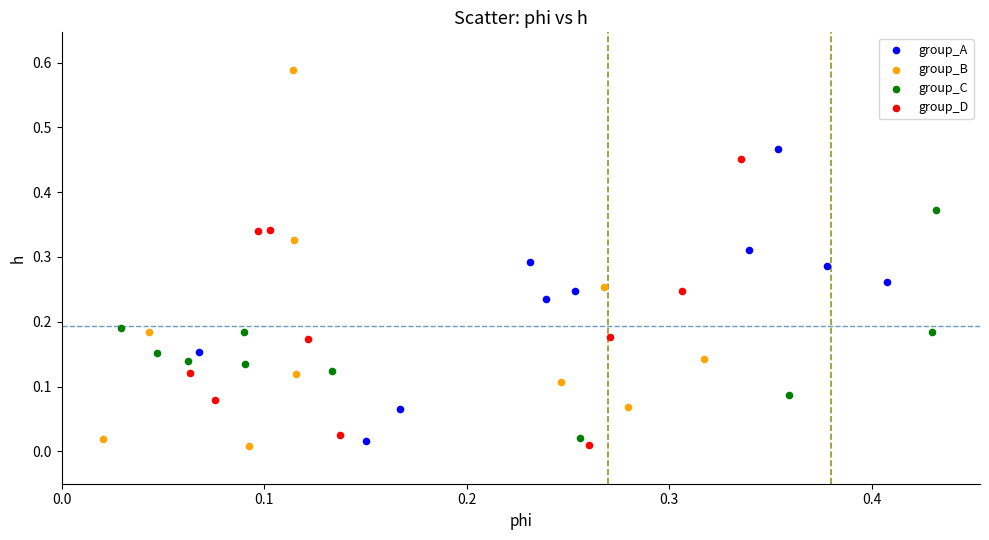

Which series has the largest Y range (max minus min)?

group_B